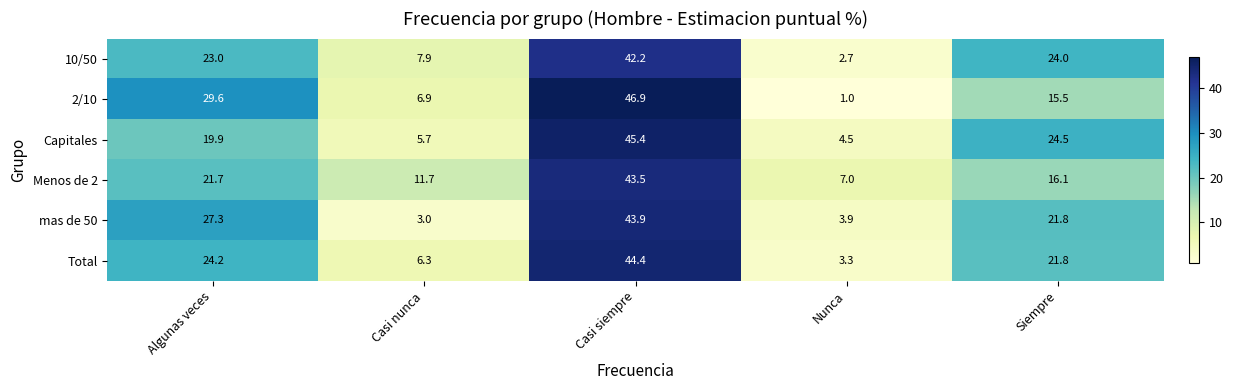

Rank the categories by 2/10 value from lowest to highest.

Nunca, Casi nunca, Siempre, Algunas veces, Casi siempre